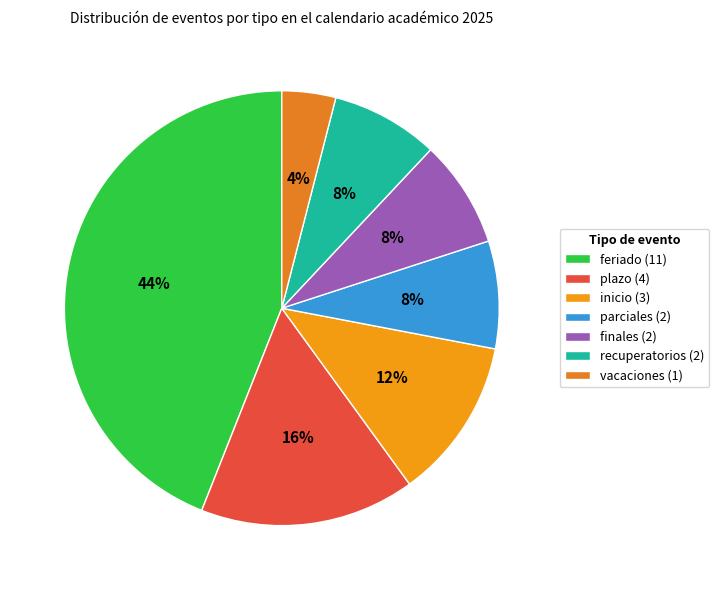

To the nearest percent, what is the average slice percentage?

14%